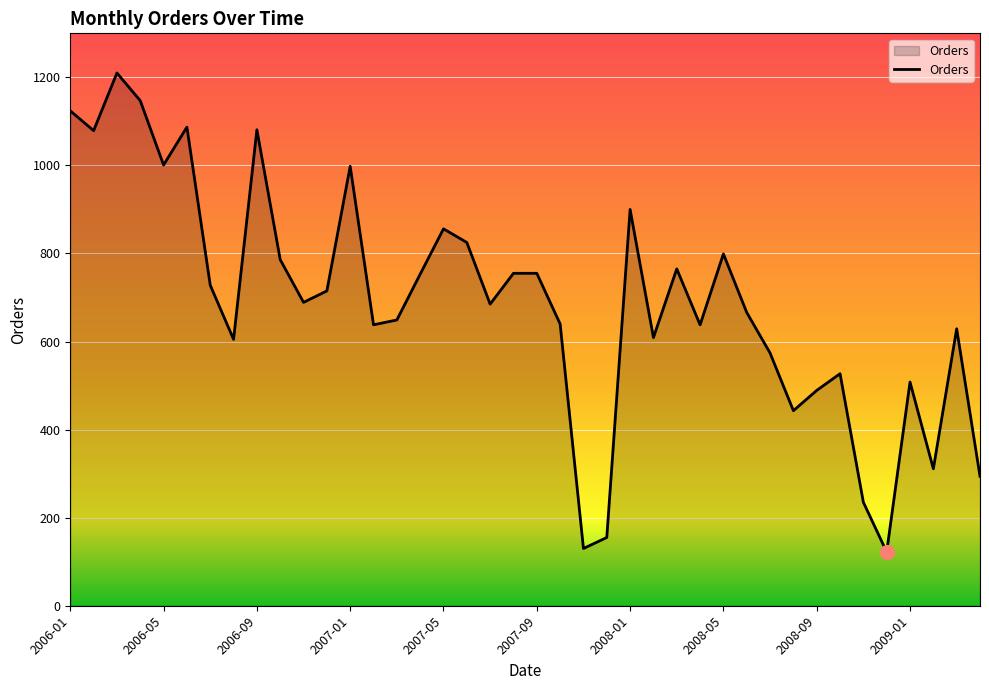

What is the difference between the maximum and minimum values?

1088